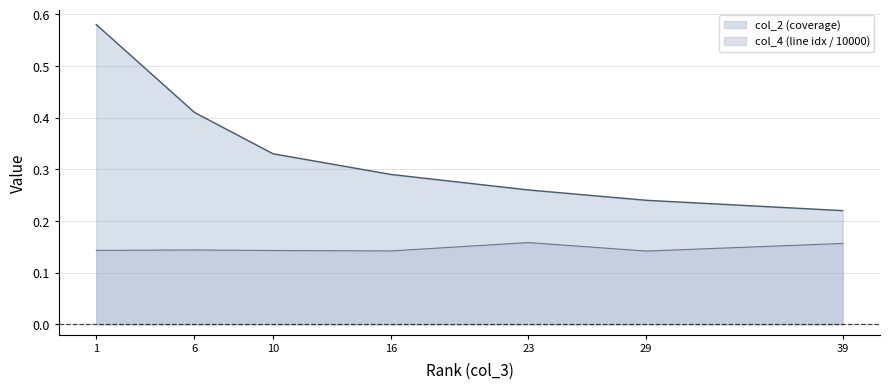

Rank the series by their average value, from lowest to highest.

col_4 (line idx / 10000), col_2 (coverage)